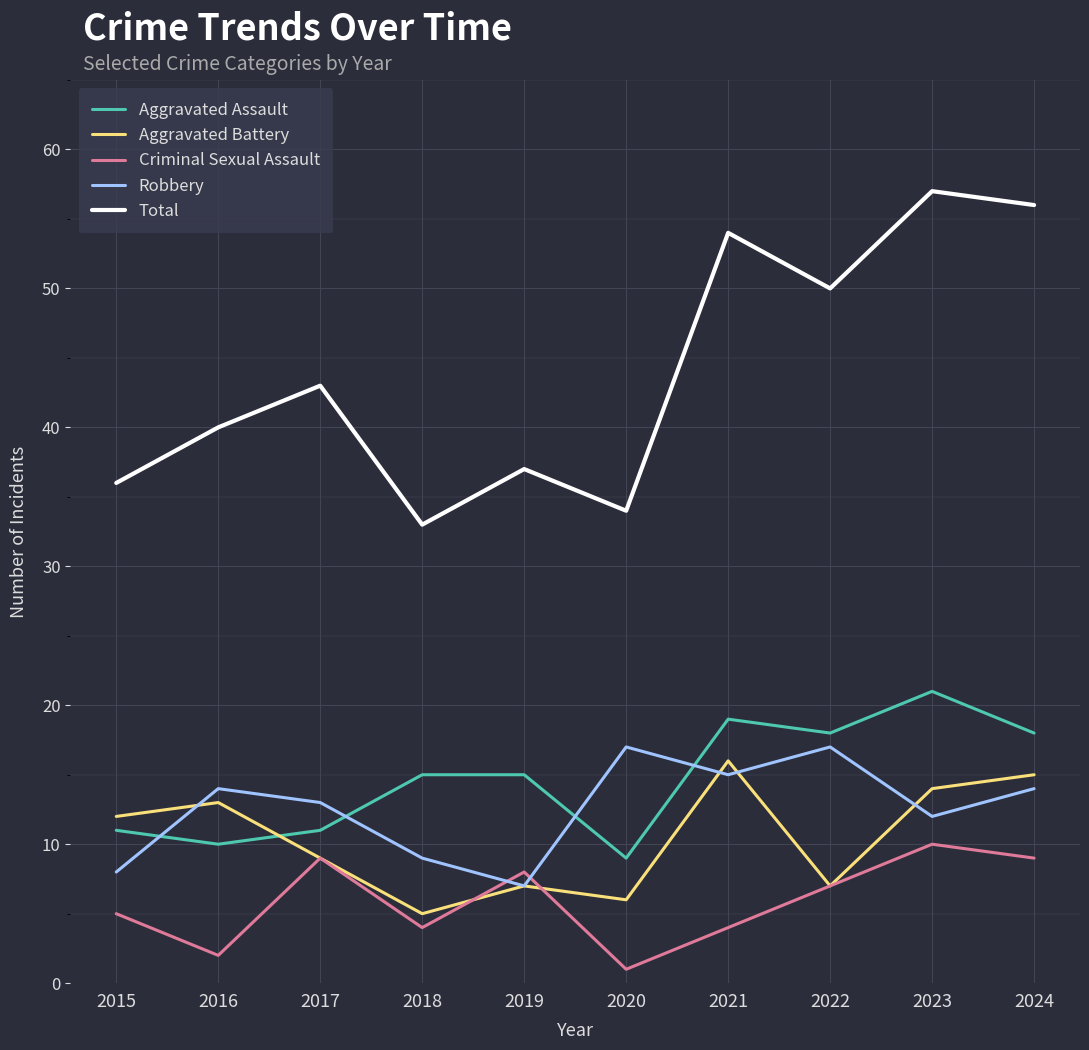

What is the maximum value shown in the chart?

57